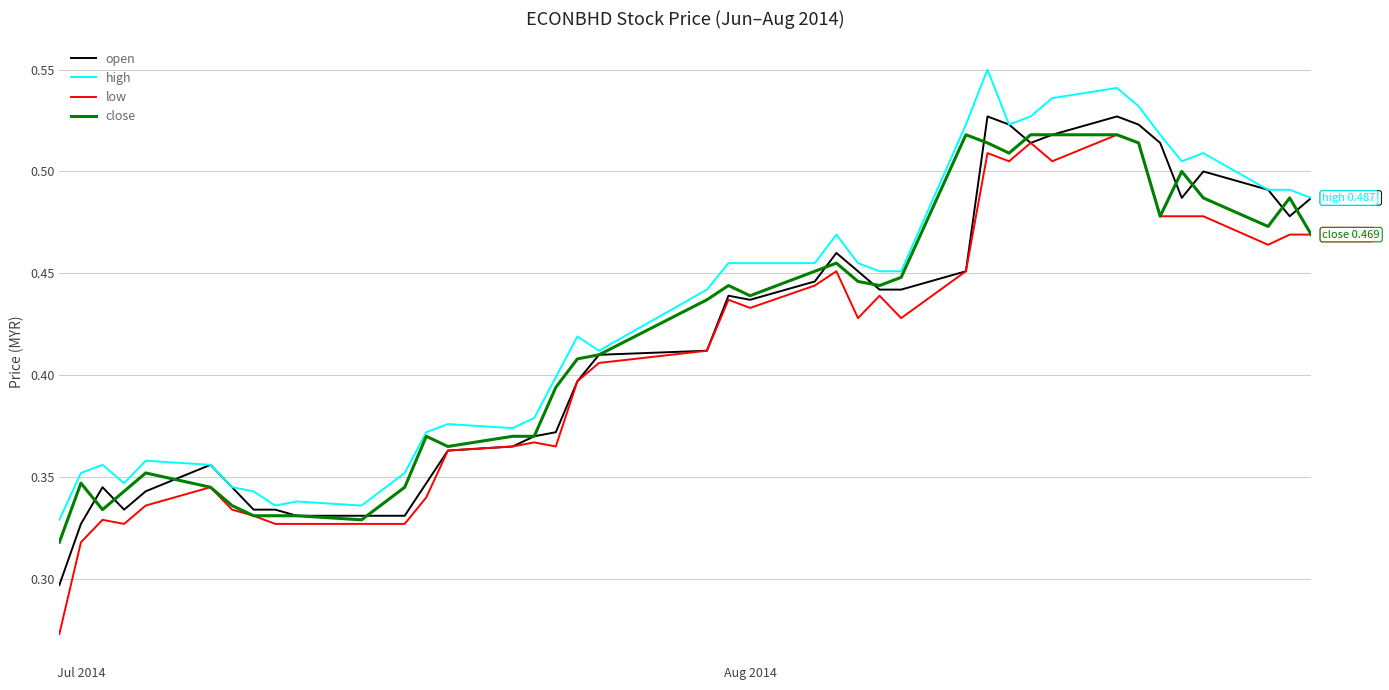

Which series has the widest spread of values?

low